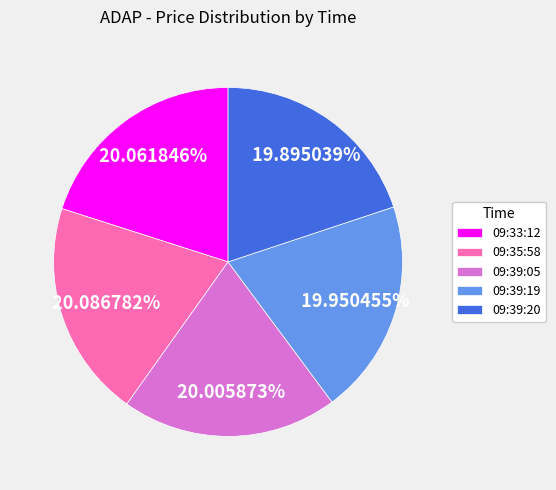

Approximately how many times larger is the value at 09:39:05 compared to 09:39:20?

1.0